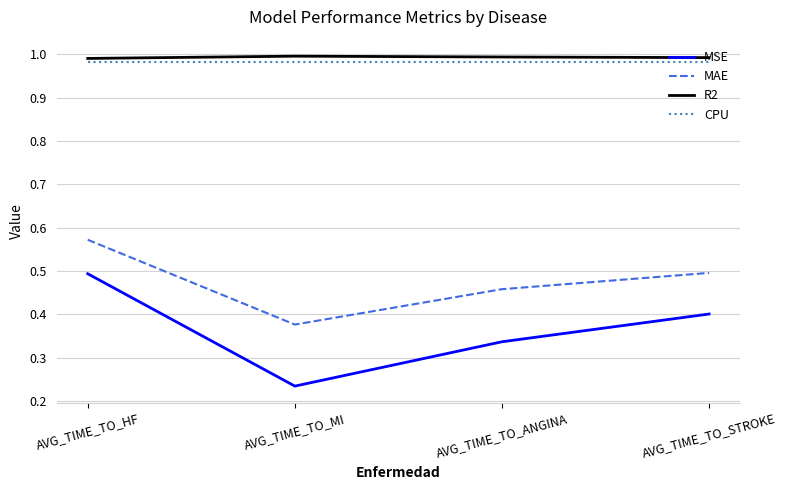

Which series has the widest spread of values?

MSE